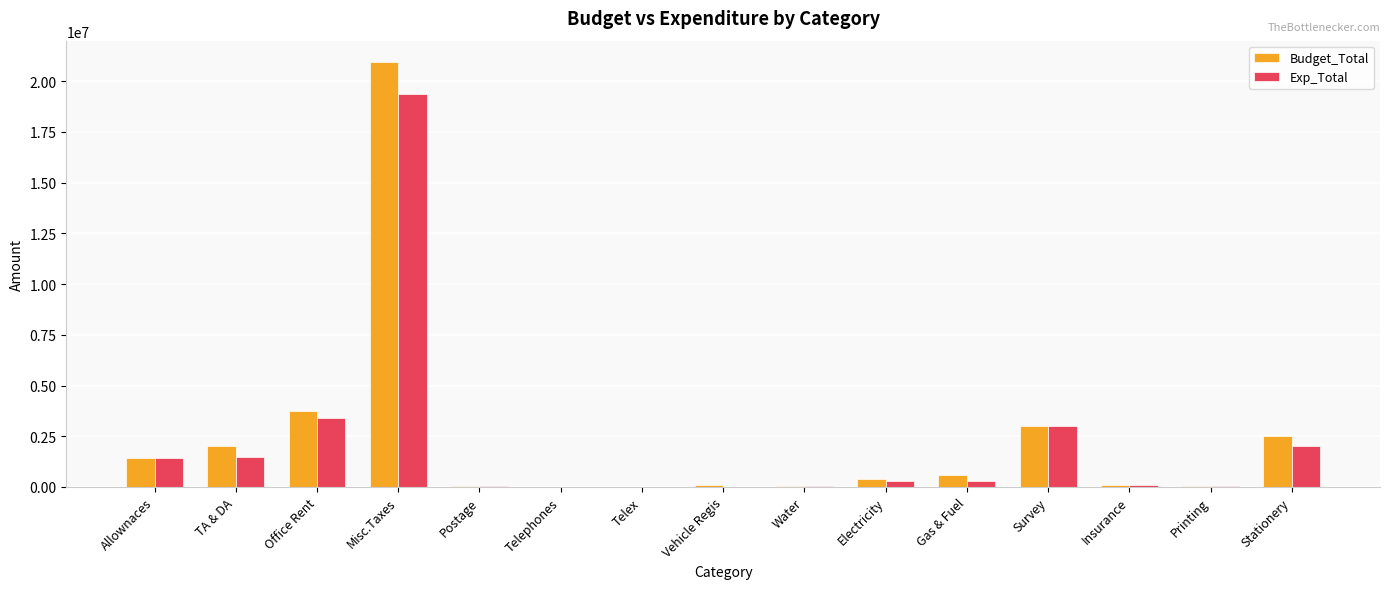

How many categories are shown in the chart?

15